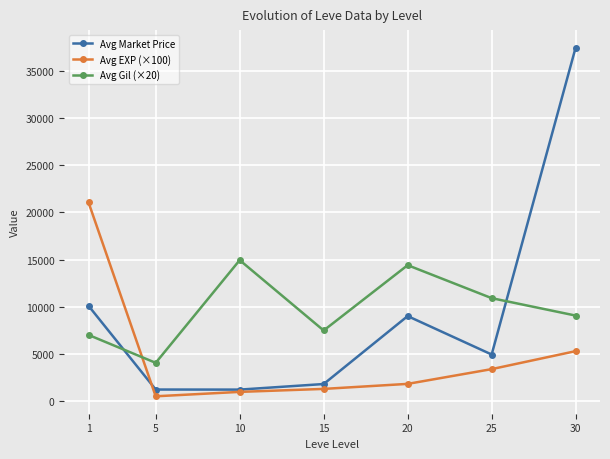

Which category has the highest value in the Avg Market Price series?

30